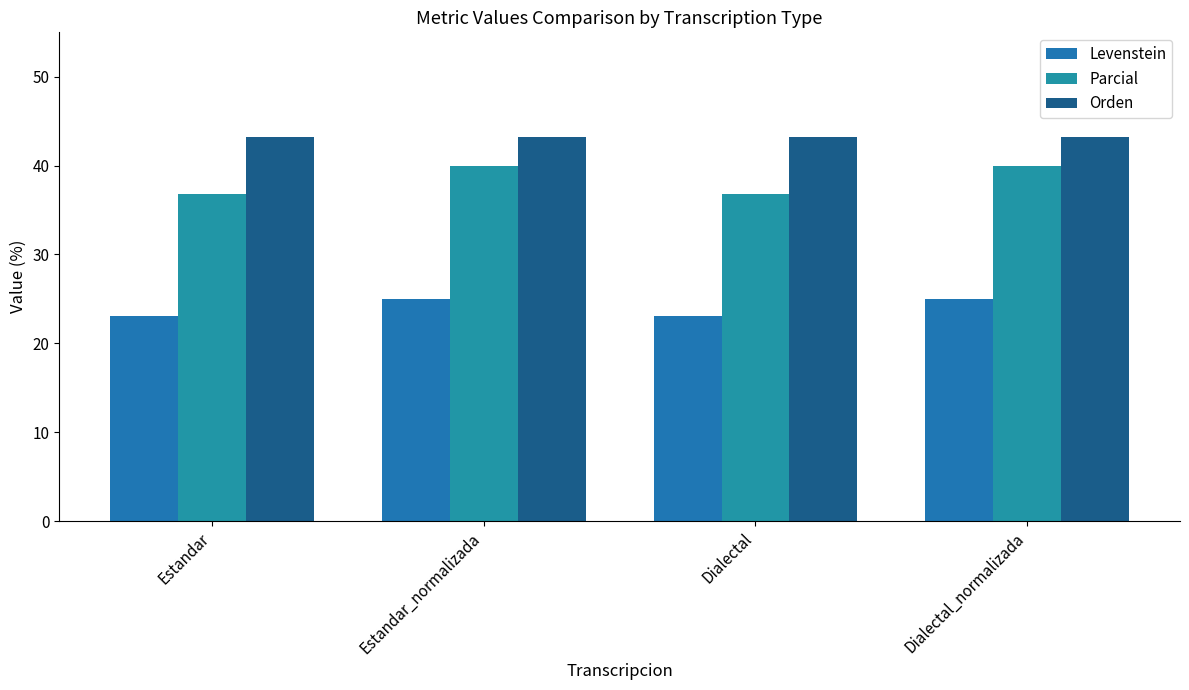

Is the value of Levenstein at Dialectal_normalizada greater than the value of Orden at Dialectal_normalizada?

No